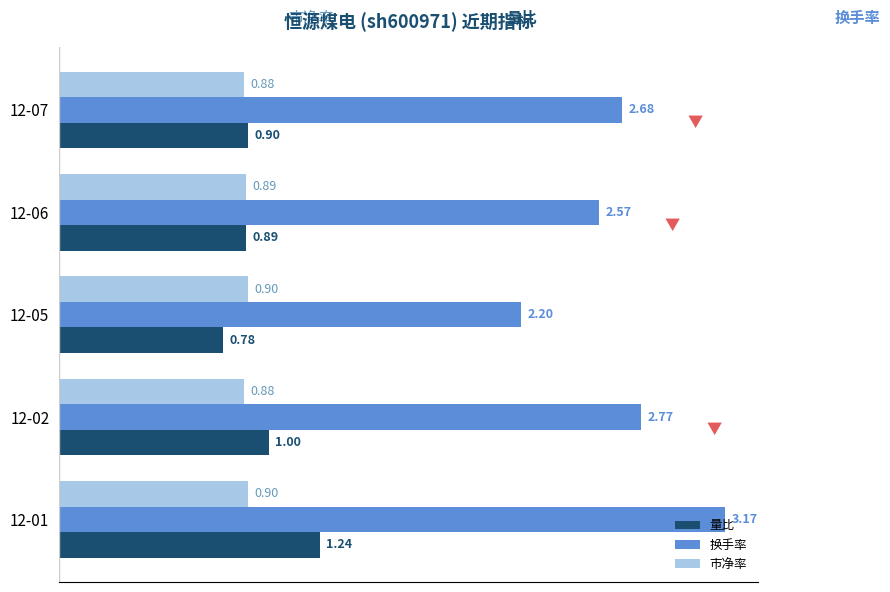

At which category is the sum across all series the highest?

12-01